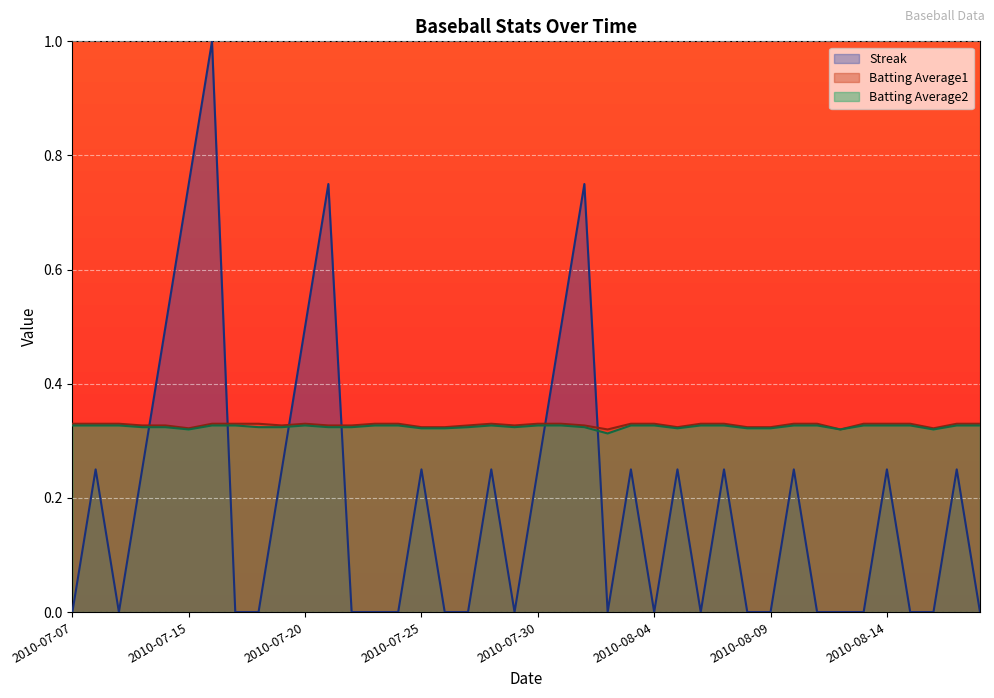

What is the sum of all Batting Average2 values?

13.0